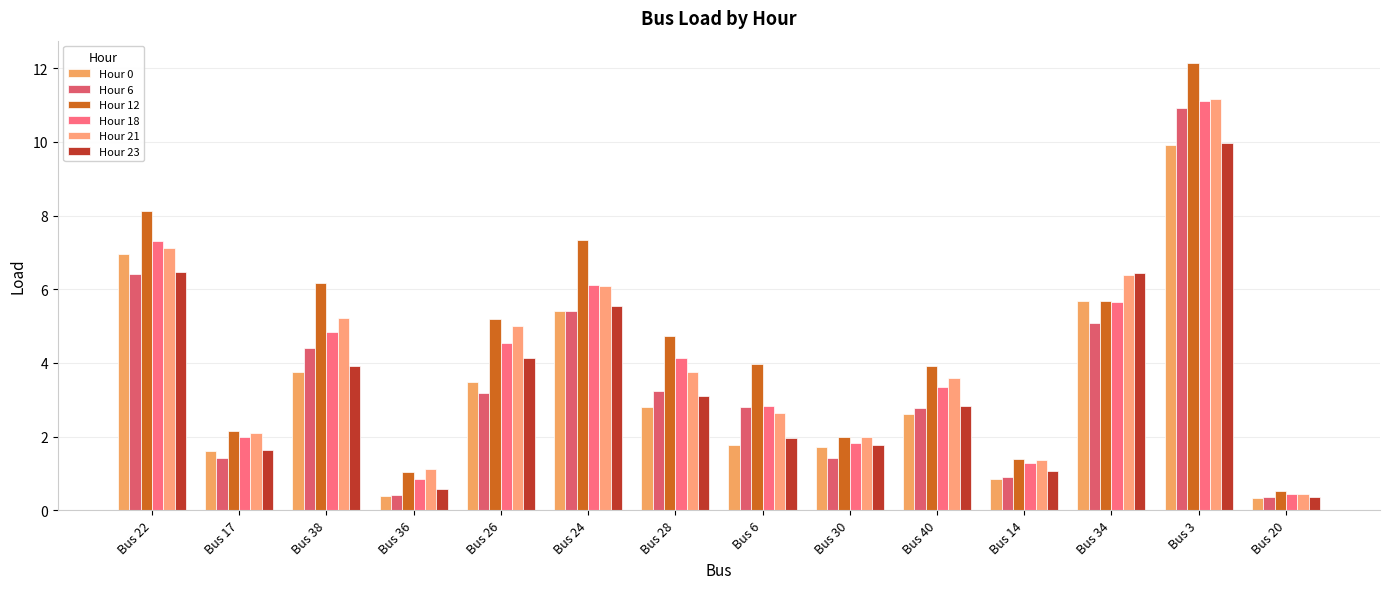

Are the bars horizontal?

No